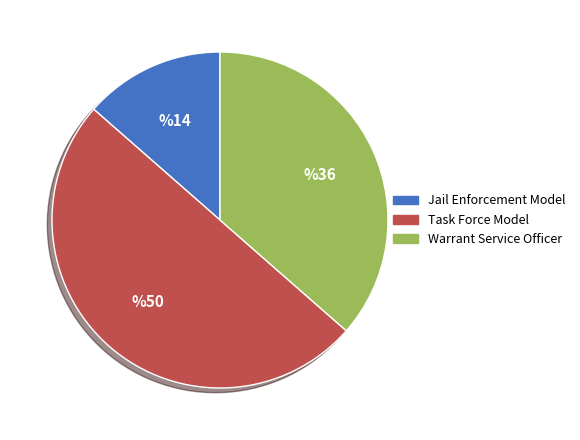

Combined, do Task Force Model and Warrant Service Officer account for over 50%?

Yes